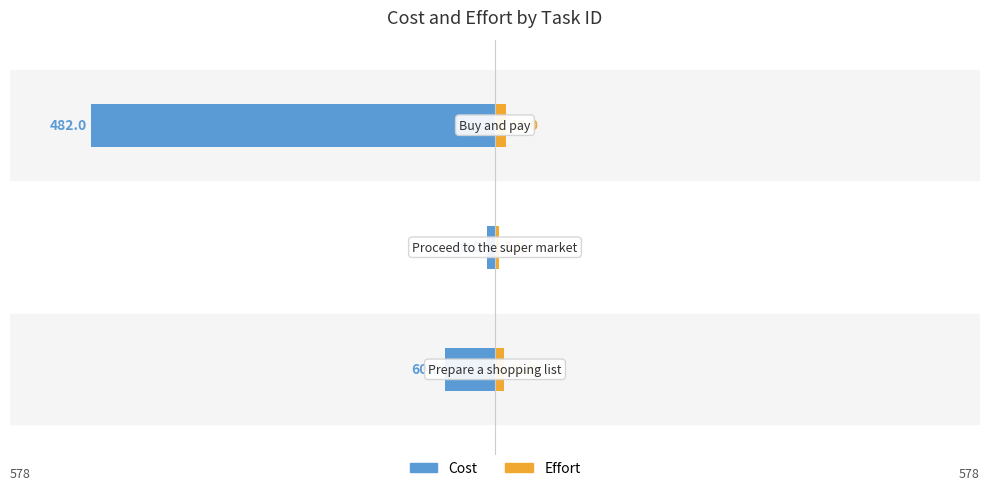

What is the value of the Cost bar at the 1st from the left?

-60